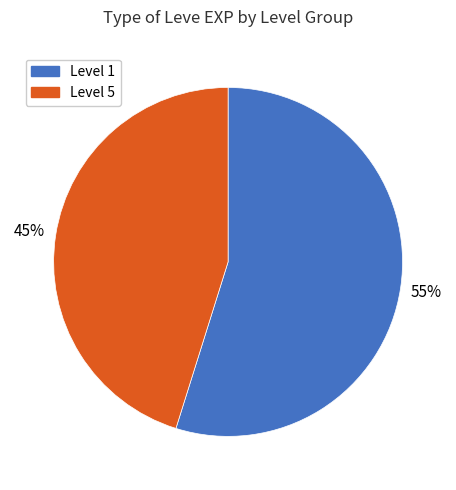

To the nearest percent, what is the average slice percentage?

50%